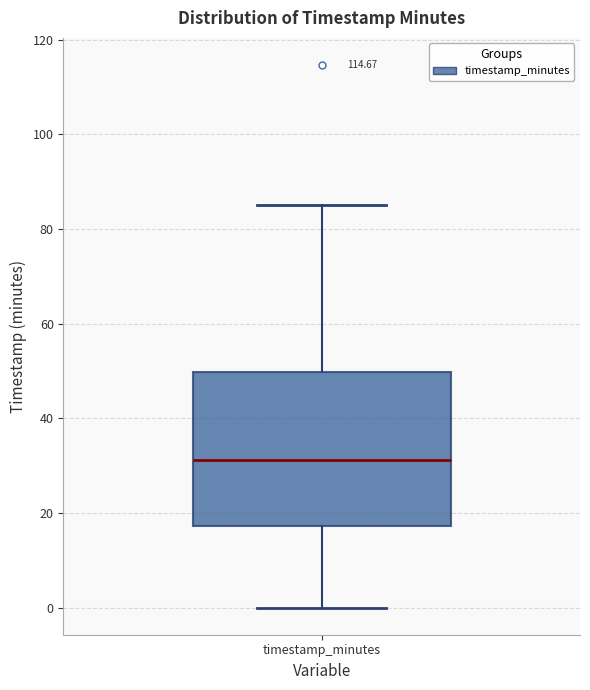

Transcribe this box plot: give where the median line is, the range the box spans, and where the two whiskers end, as read against the y-axis. The values are not printed on the chart, so give them approximately, as read against the axis.

median 32, box 18 to 50, whiskers 0 to 86